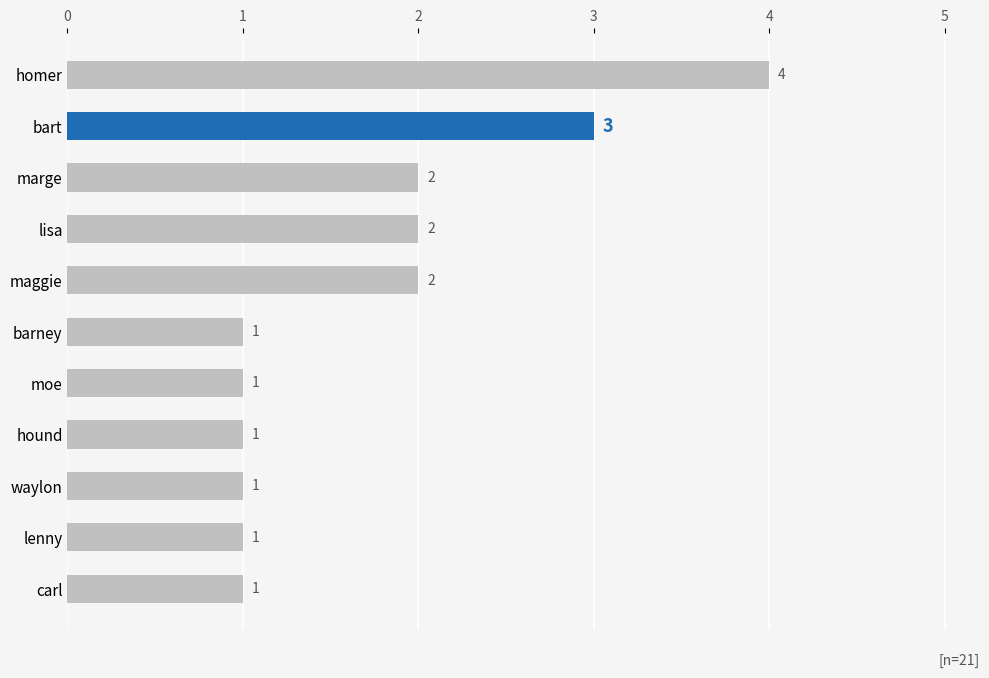

What is the smallest value displayed?

1